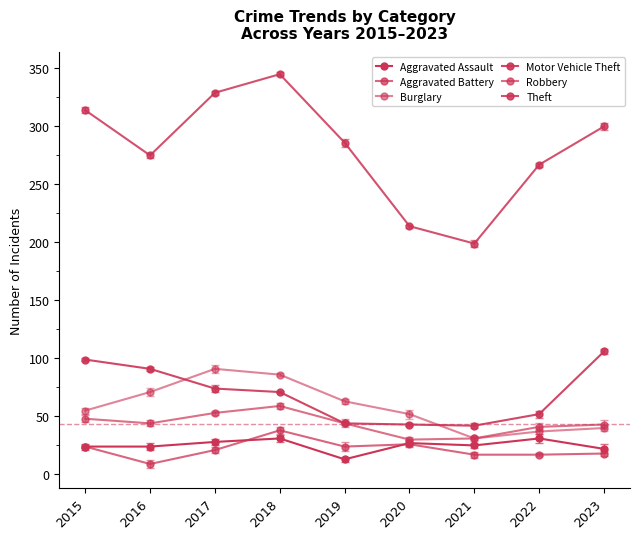

What is the difference between the second highest and minimum values in the Aggravated Assault series?

18